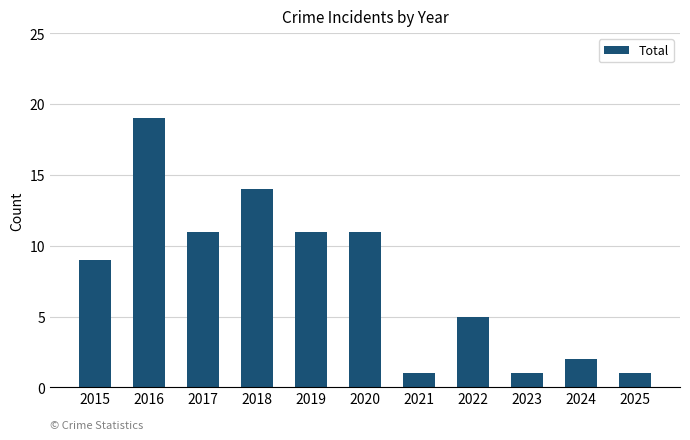

The value at 2015 is 2. True or false?

False